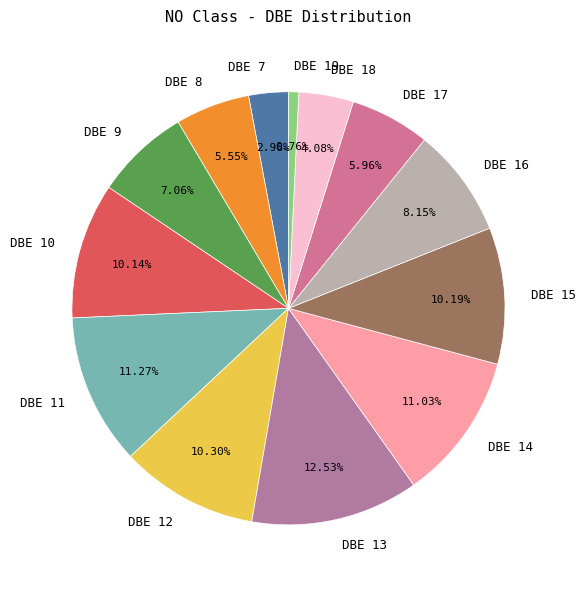

The DBE 18 slice represents 11% of the pie. True or false?

False